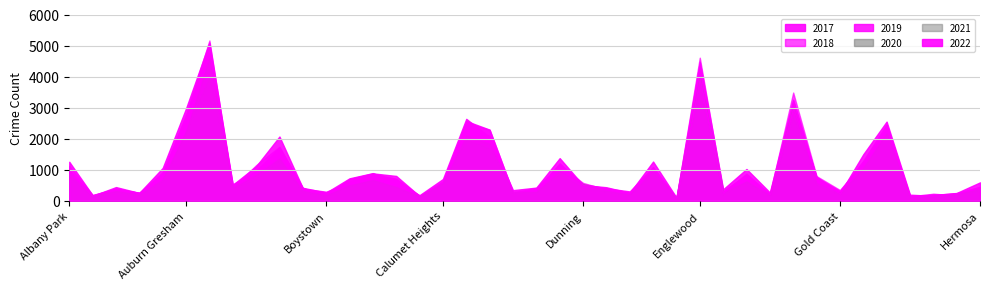

Which series has the largest range (max minus min)?

2018